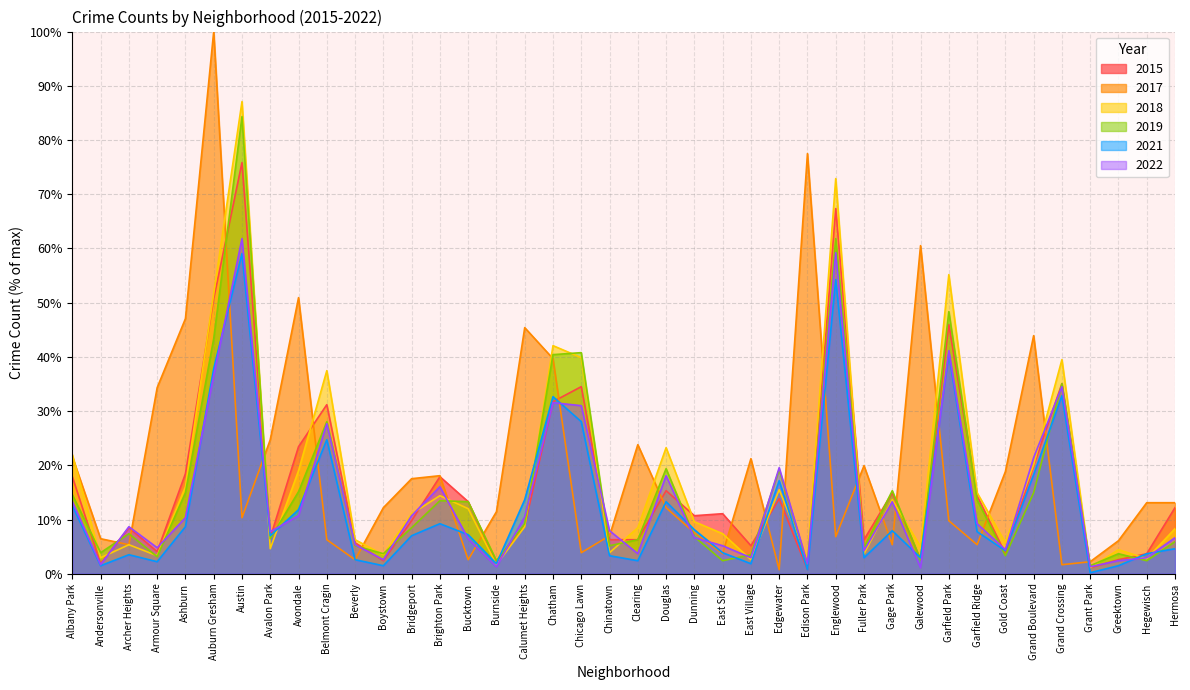

Reading left to right, what are all the values shown in this chart?

2017: Albany Park=21.6	Andersonville=6.5	Archer Heights=5.4	Armour Square=34.3	Ashburn=47.0	Auburn Gresham=100.0	Austin=10.3	Avalon Park=24.7	Avondale=50.9	Belmont Cragin=6.3	Beverly=2.6	Boystown=12.2	Bridgeport=17.5	Brighton Park=18.1	Bucktown=2.6	Burnside=11.4	Calumet Heights=45.4	Chatham=39.7	Chicago Lawn=3.9	Chinatown=7.0	Clearing=23.8	Douglas=12.2	Dunning=7.6	East Side=3.7	East Village=21.2	Edgewater=0.7	Edison Park=77.5	Englewood=6.8	Fuller Park=19.9	Gage Park=5.4	Galewood=60.5	Garfield Park=9.8	Garfield Ridge=5.4	Gold Coast=18.8	Grand Boulevard=43.9	Grand Crossing=1.7	Grant Park=2.2	Greektown=6.1	Hegewisch=13.1	Hermosa=13.1
2022: Albany Park=13.3	Andersonville=1.7	Archer Heights=8.7	Armour Square=4.8	Ashburn=10.3	Auburn Gresham=36.5	Austin=61.8	Avalon Park=7.7	Avondale=10.7	Belmont Cragin=27.7	Beverly=5.4	Boystown=2.6	Bridgeport=10.7	Brighton Park=16.1	Bucktown=6.5	Burnside=1.3	Calumet Heights=10.5	Chatham=31.5	Chicago Lawn=31.0	Chinatown=7.9	Clearing=3.7	Douglas=18.1	Dunning=6.6	East Side=5.2	East Village=3.0	Edgewater=19.6	Edison Park=1.8	Englewood=59.2	Fuller Park=4.2	Gage Park=13.3	Galewood=1.1	Garfield Park=41.1	Garfield Ridge=9.2	Gold Coast=4.4	Grand Boulevard=21.4	Grand Crossing=34.5	Grant Park=1.3	Greektown=2.4	Hegewisch=3.0	Hermosa=6.6
2018: Albany Park=22.0	Andersonville=3.0	Archer Heights=5.4	Armour Square=3.3	Ashburn=16.1	Auburn Gresham=51.7	Austin=87.1	Avalon Park=4.6	Avondale=19.0	Belmont Cragin=37.5	Beverly=6.3	Boystown=3.5	Bridgeport=11.1	Brighton Park=14.4	Bucktown=12.0	Burnside=1.7	Calumet Heights=8.7	Chatham=42.1	Chicago Lawn=39.9	Chinatown=3.9	Clearing=8.5	Douglas=23.2	Dunning=9.6	East Side=7.4	East Village=2.6	Edgewater=15.5	Edison Park=2.8	Englewood=72.9	Fuller Park=3.7	Gage Park=13.7	Galewood=5.0	Garfield Park=55.2	Garfield Ridge=14.9	Gold Coast=5.7	Grand Boulevard=20.1	Grand Crossing=39.5	Grant Park=1.1	Greektown=4.4	Hegewisch=2.8	Hermosa=8.3
2019: Albany Park=14.6	Andersonville=3.9	Archer Heights=7.4	Armour Square=3.1	Ashburn=14.9	Auburn Gresham=43.4	Austin=84.3	Avalon Park=6.5	Avondale=15.1	Belmont Cragin=28.0	Beverly=5.2	Boystown=3.7	Bridgeport=8.5	Brighton Park=13.5	Bucktown=13.3	Burnside=2.4	Calumet Heights=9.2	Chatham=40.4	Chicago Lawn=40.8	Chinatown=5.2	Clearing=6.3	Douglas=19.4	Dunning=6.8	East Side=2.4	East Village=3.5	Edgewater=19.2	Edison Park=1.7	Englewood=61.8	Fuller Park=4.8	Gage Park=15.3	Galewood=2.6	Garfield Park=48.3	Garfield Ridge=13.7	Gold Coast=3.3	Grand Boulevard=14.9	Grand Crossing=35.1	Grant Park=1.5	Greektown=3.7	Hegewisch=2.4	Hermosa=5.9
2021: Albany Park=12.5	Andersonville=1.5	Archer Heights=3.5	Armour Square=2.2	Ashburn=8.7	Auburn Gresham=37.8	Austin=59.0	Avalon Park=7.0	Avondale=11.8	Belmont Cragin=24.7	Beverly=2.6	Boystown=1.5	Bridgeport=7.0	Brighton Park=9.2	Bucktown=7.2	Burnside=1.8	Calumet Heights=13.7	Chatham=32.7	Chicago Lawn=28.0	Chinatown=3.3	Clearing=2.4	Douglas=13.3	Dunning=8.1	East Side=3.9	East Village=1.8	Edgewater=17.2	Edison Park=0.7	Englewood=54.2	Fuller Park=3.0	Gage Park=7.9	Galewood=3.0	Garfield Park=40.6	Garfield Ridge=7.7	Gold Coast=4.2	Grand Boulevard=18.3	Grand Crossing=32.8	Grant Park=0.2	Greektown=1.5	Hegewisch=3.7	Hermosa=4.6
2015: Albany Park=17.9	Andersonville=1.8	Archer Heights=8.5	Armour Square=4.1	Ashburn=18.5	Auburn Gresham=50.7	Austin=75.8	Avalon Park=6.6	Avondale=23.4	Belmont Cragin=31.2	Beverly=5.7	Boystown=2.4	Bridgeport=9.8	Brighton Park=17.9	Bucktown=13.3	Burnside=2.0	Calumet Heights=8.9	Chatham=31.7	Chicago Lawn=34.5	Chinatown=6.3	Clearing=6.3	Douglas=15.3	Dunning=10.7	East Side=11.1	East Village=5.2	Edgewater=13.8	Edison Park=0.7	Englewood=67.3	Fuller Park=6.3	Gage Park=14.9	Galewood=2.6	Garfield Park=45.9	Garfield Ridge=14.4	Gold Coast=3.7	Grand Boulevard=19.9	Grand Crossing=35.1	Grant Park=1.1	Greektown=2.6	Hegewisch=3.7	Hermosa=12.2